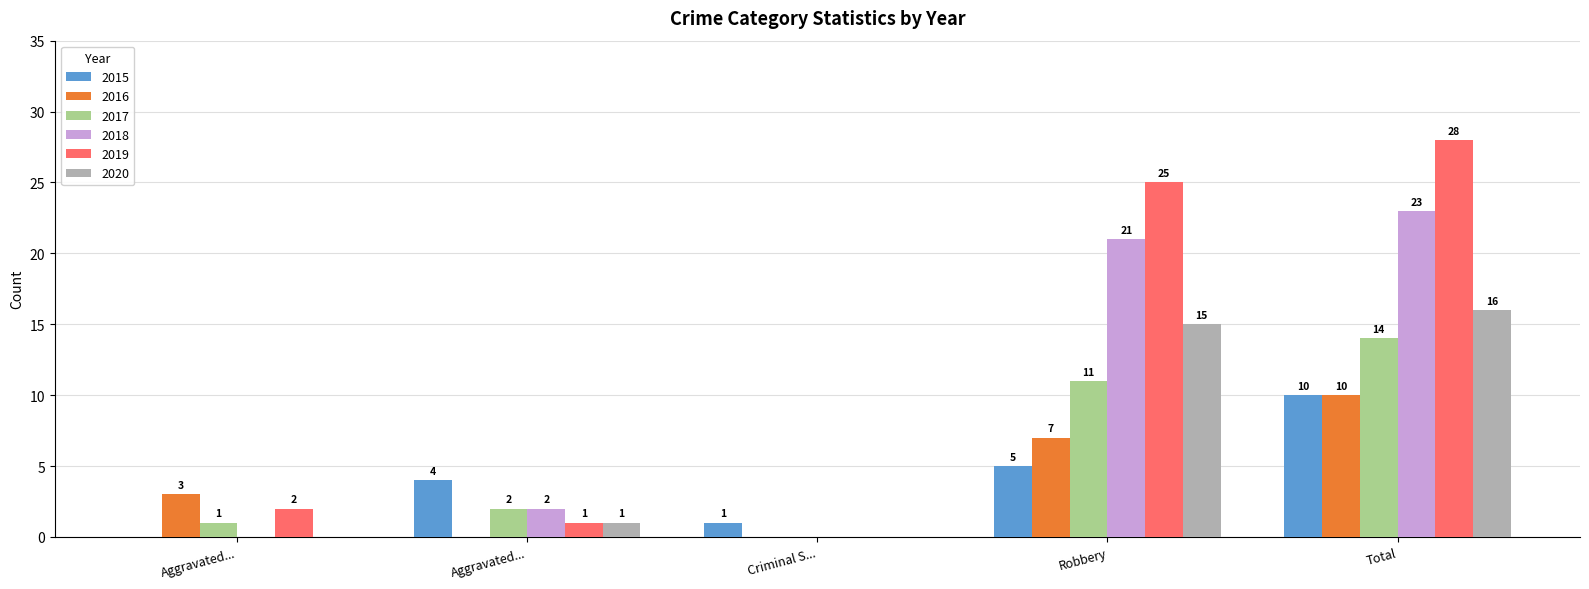

Which label corresponds to the largest value in the chart?

Total